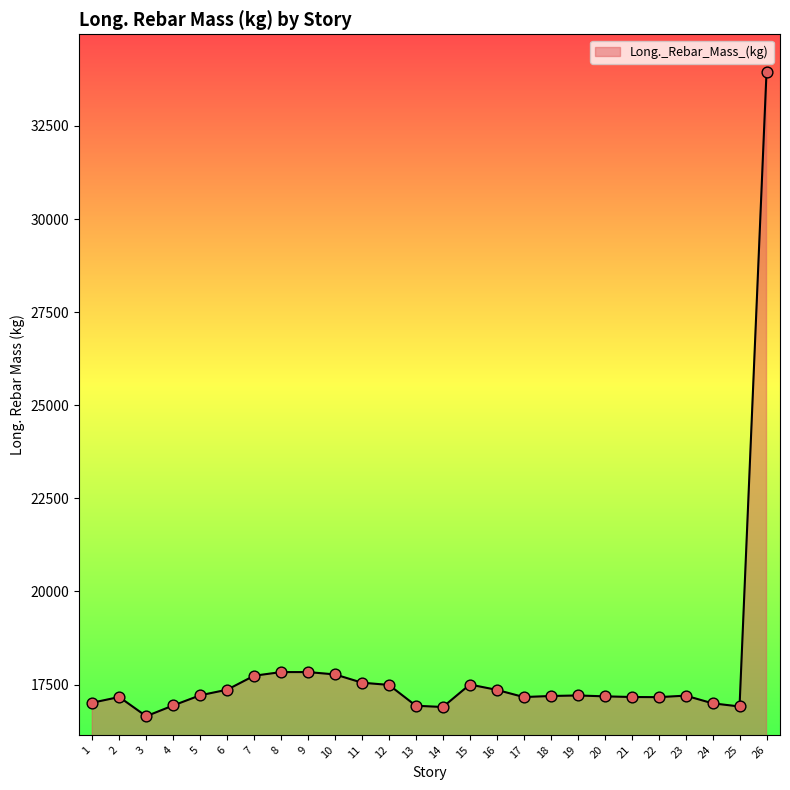

Approximately how many times larger is the value at 6 compared to 1?

1.0